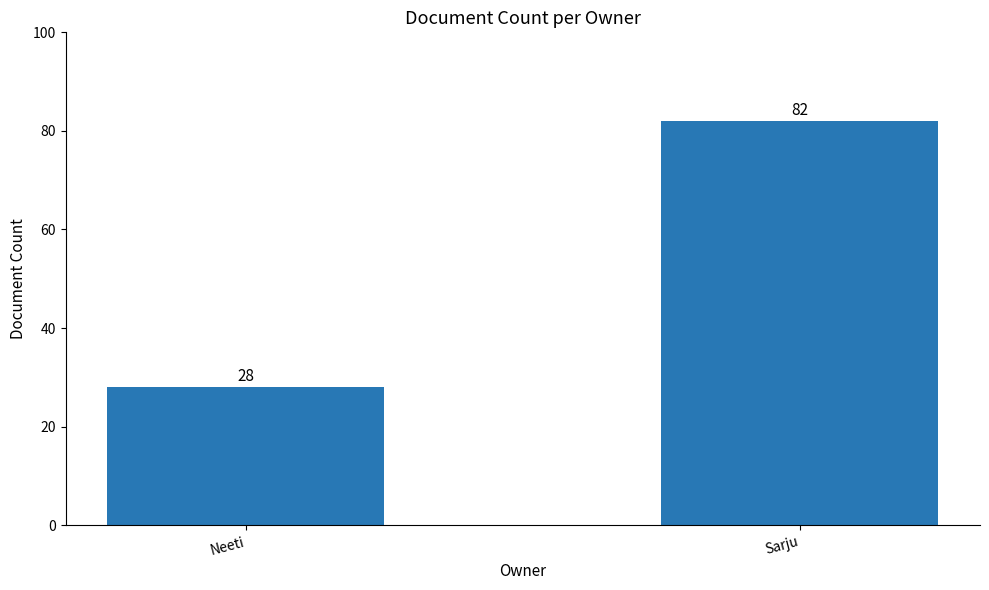

What position from the left is Neeti?

1